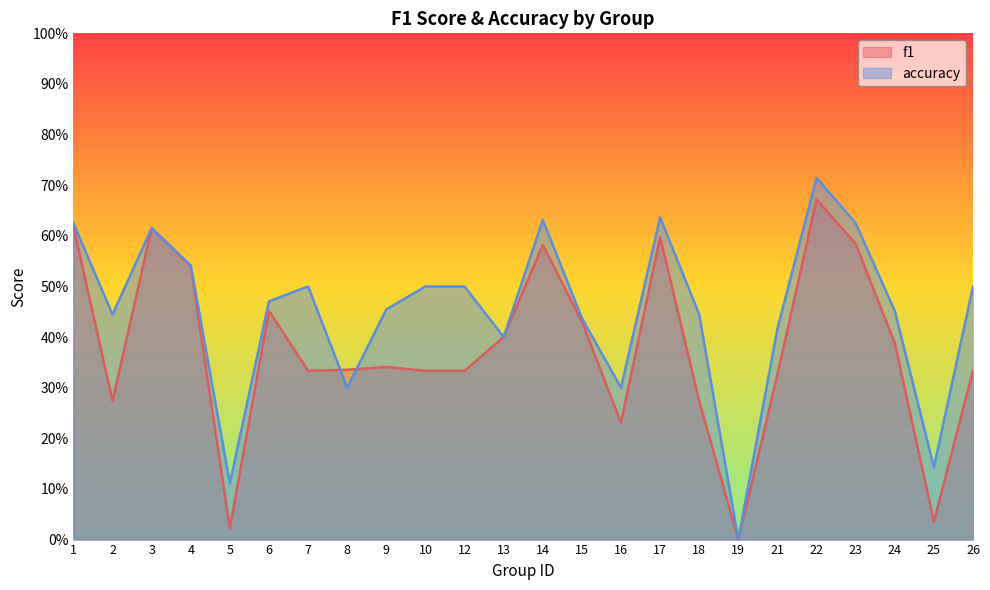

At how many categories does at least one series exceed 0?

23